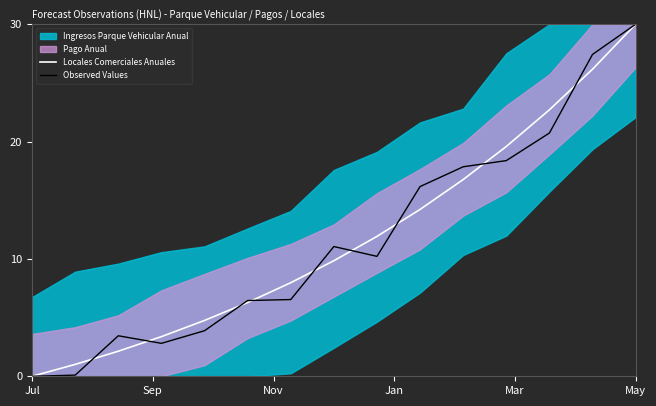

The Locales Comerciales Anuales series shows 0.0 at Jul. True or false?

True